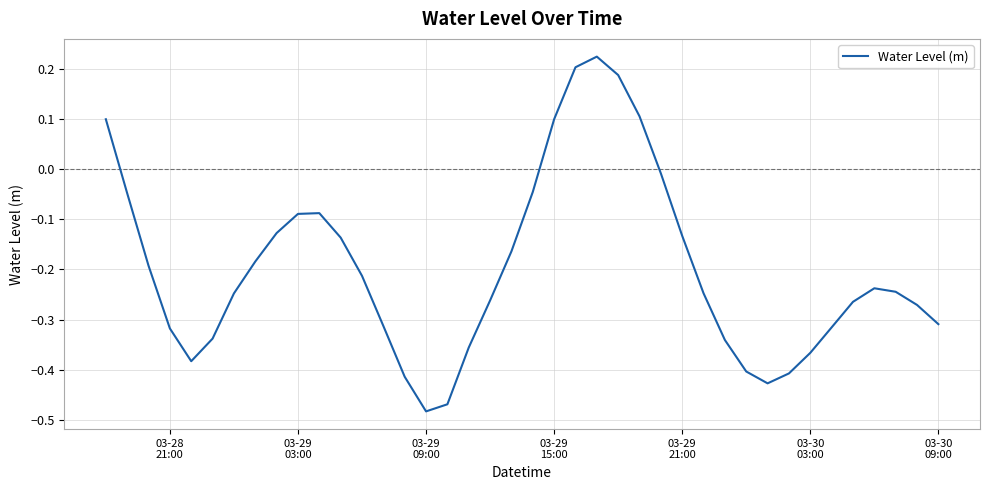

True or false: there are more than 0 points higher than both neighbors.

True